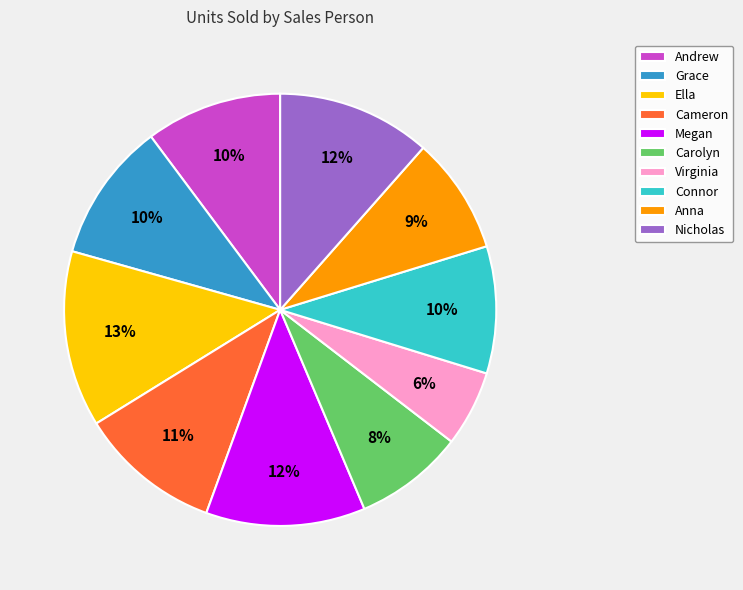

Between Cameron and Megan, which is larger?

Megan